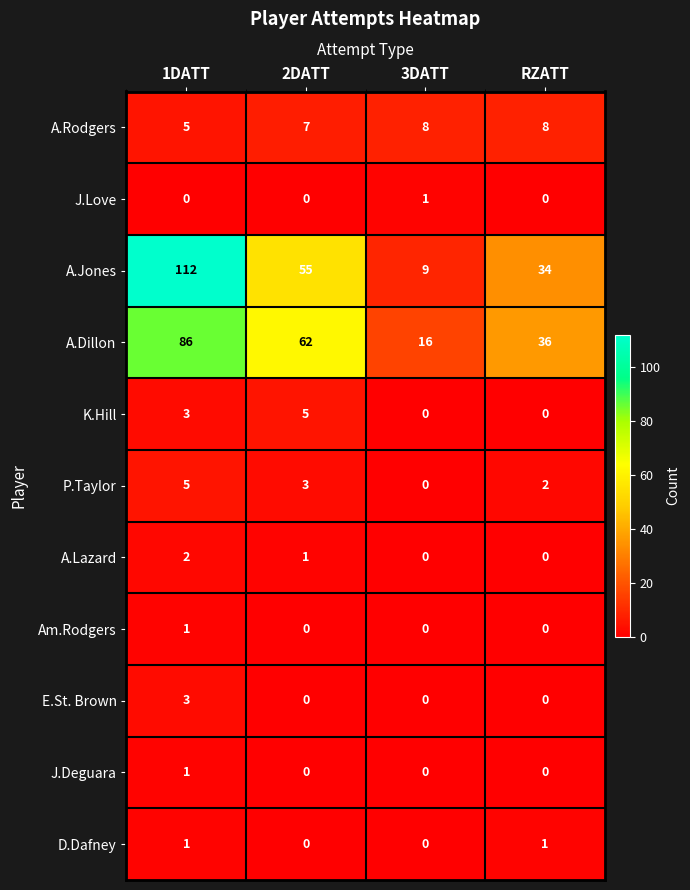

At how many categories does at least one series exceed 68?

1